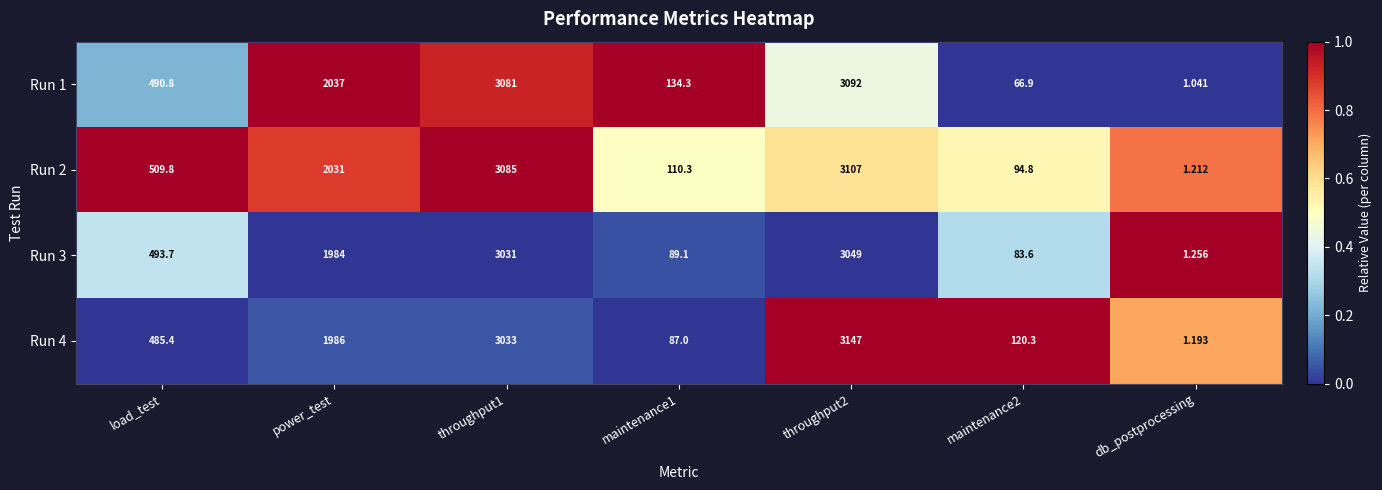

What is the total value across all series at throughput1?

12230.0